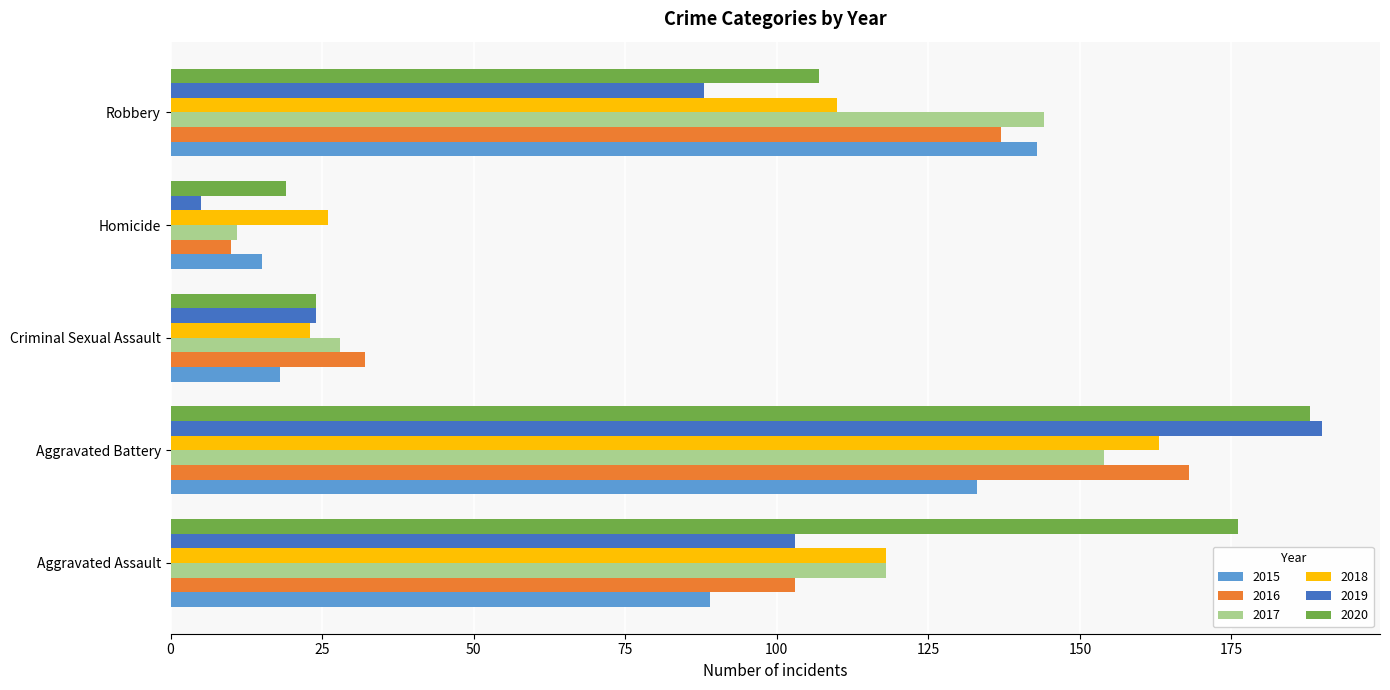

List the labels in order of 2019 value, largest first.

Aggravated Battery, Aggravated Assault, Robbery, Criminal Sexual Assault, Homicide